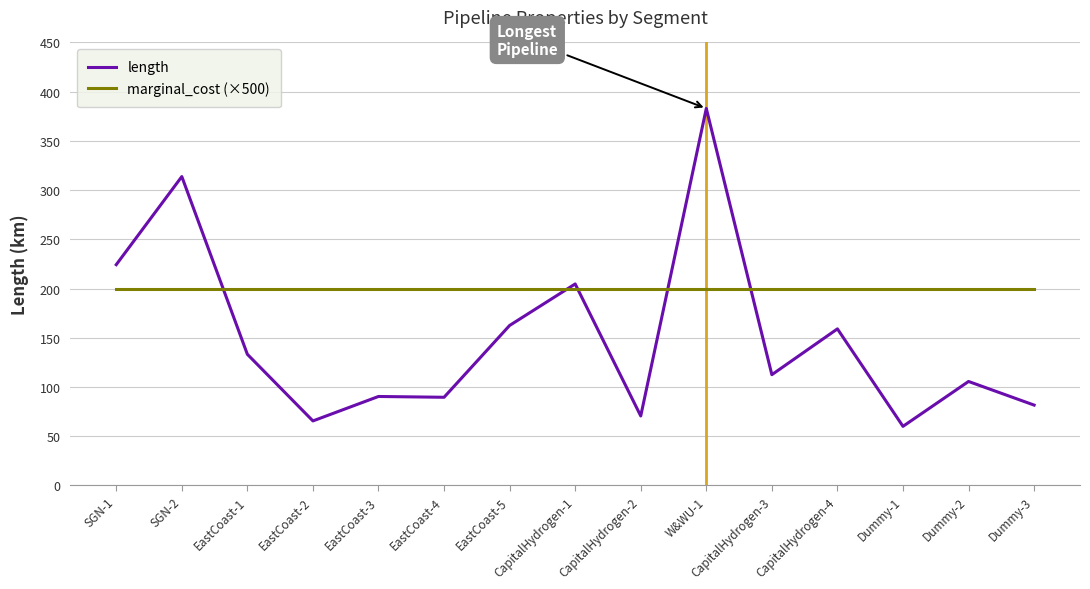

How many times do length and marginal_cost (×500) cross each other?

5